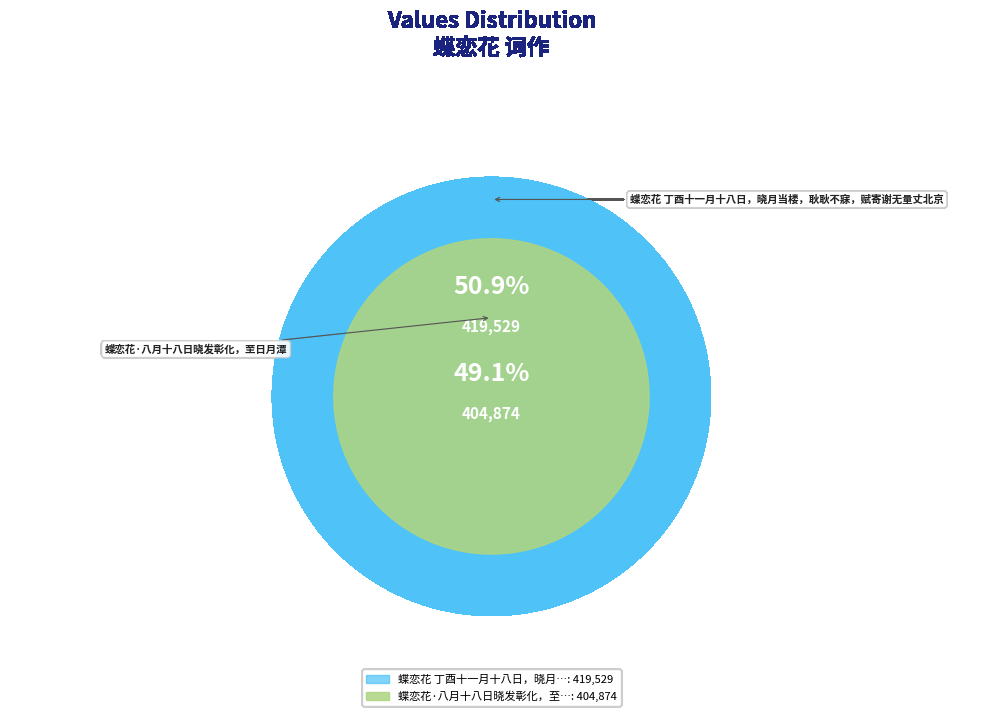

To the nearest percent, what portion does 蝶恋花·八月十八日晓发彰化，至日月潭 represent?

49%